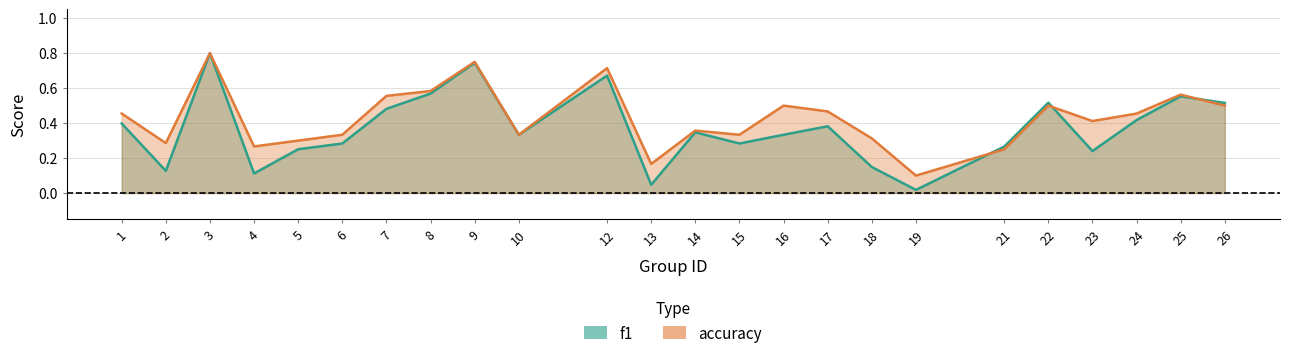

What is the average value of the accuracy series?

0.4